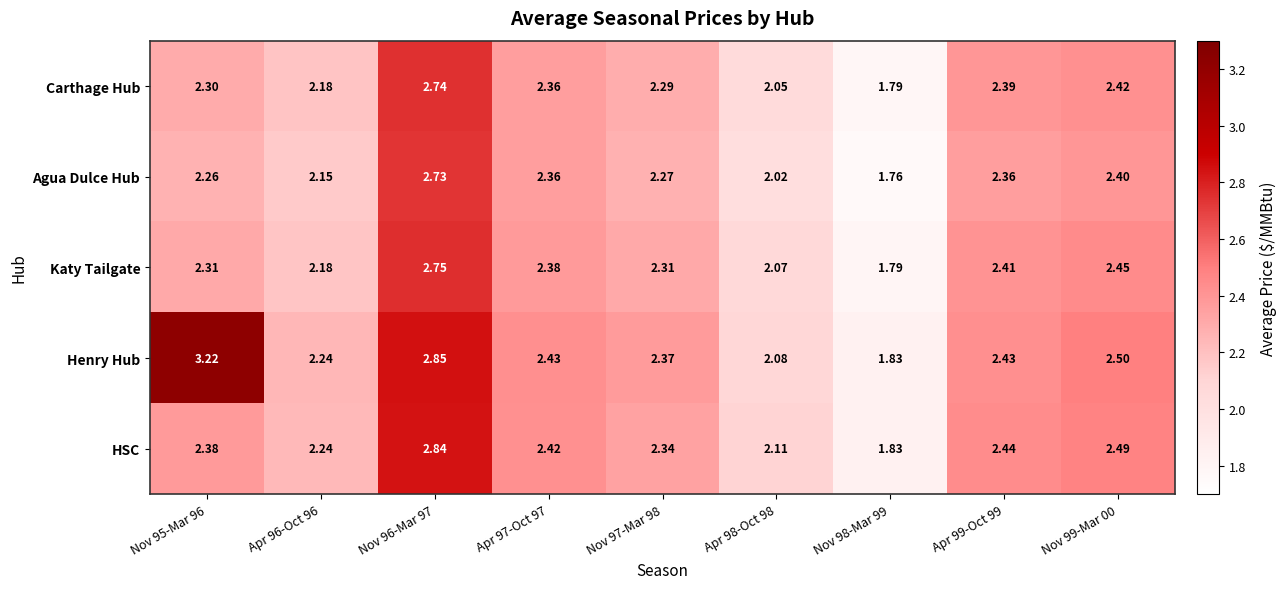

Which series has the largest total across all categories?

Henry Hub